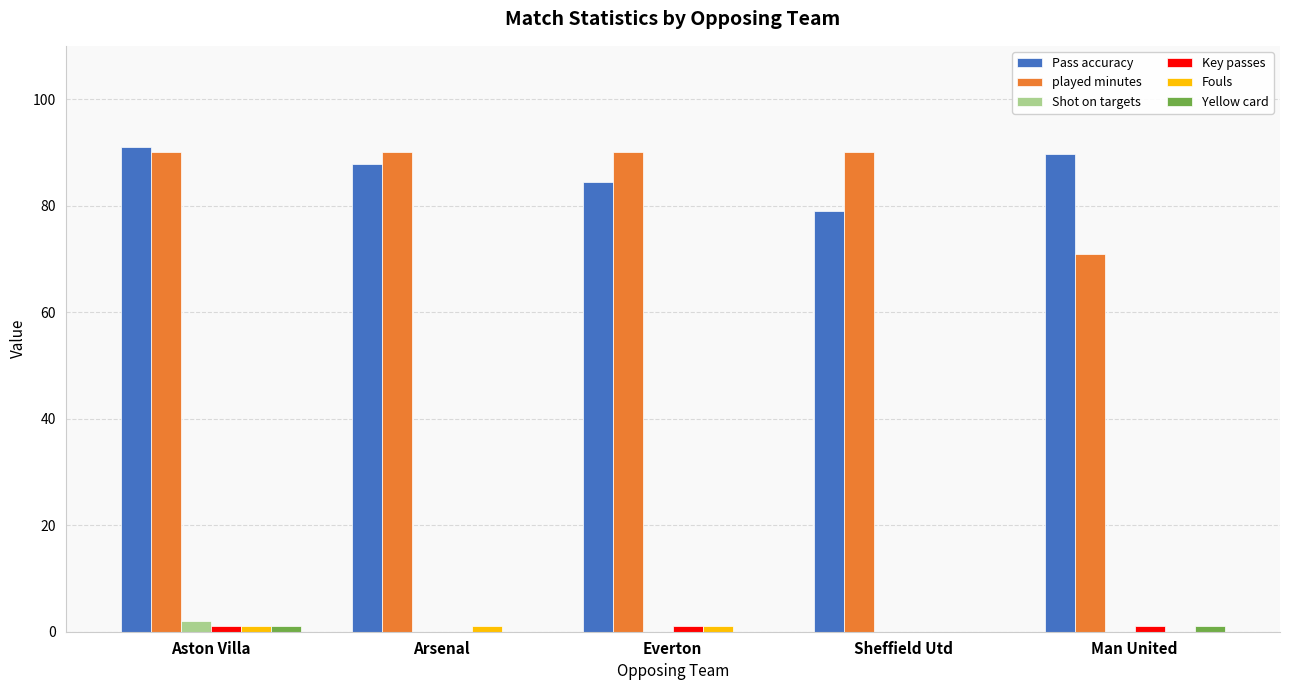

What is the greatest value displayed?

91.0